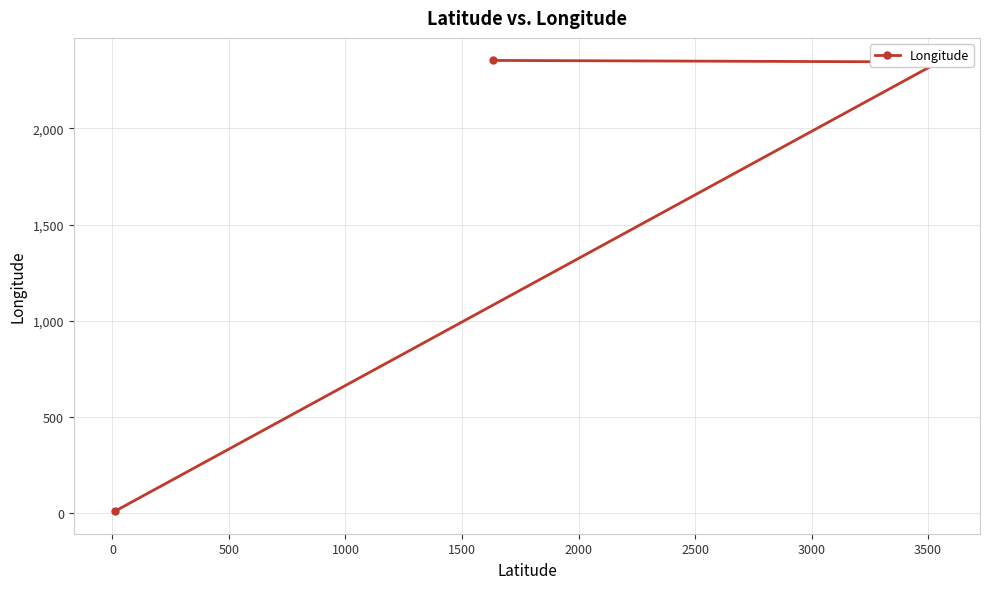

What is the greatest value displayed?

2353